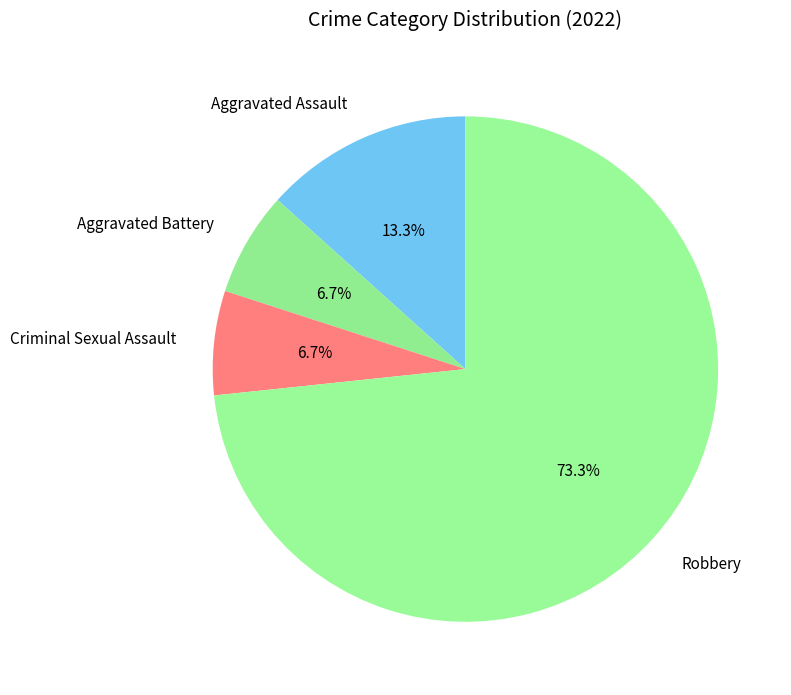

Count the number of slices in the pie.

4